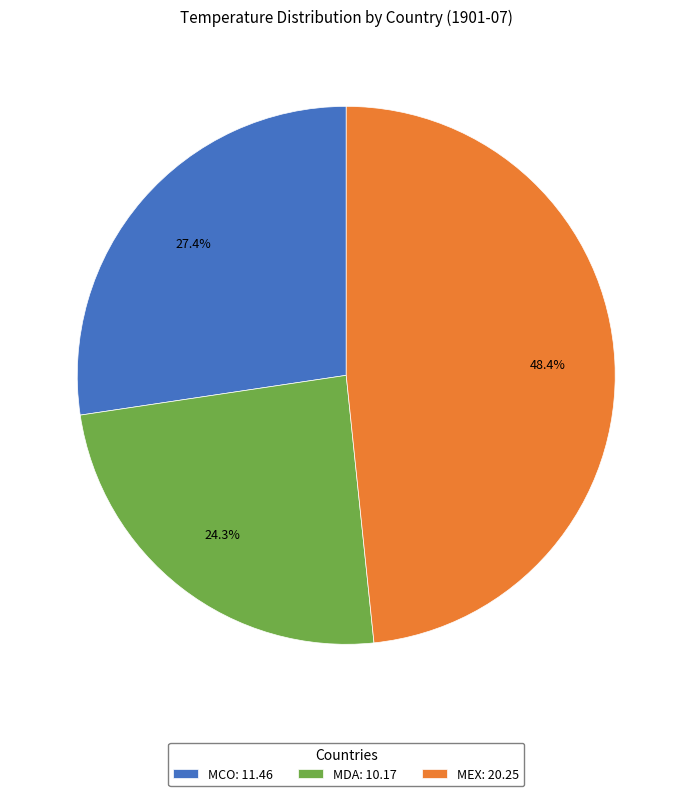

To the nearest percent, what portion does MDA represent?

24%